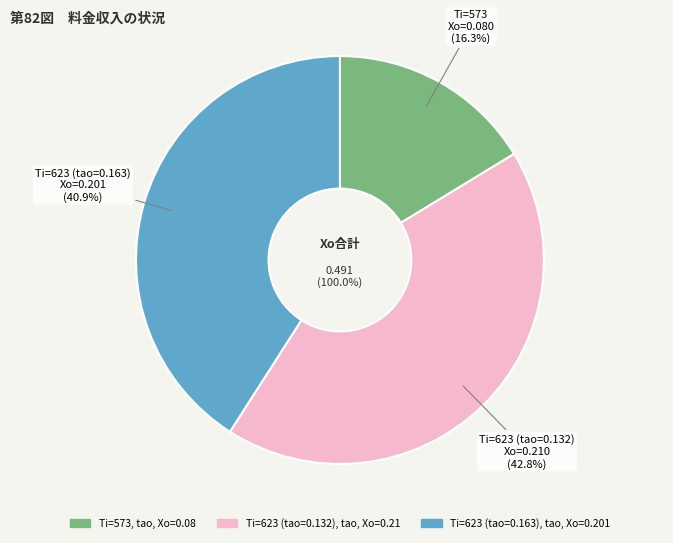

What is the largest slice in the pie chart?

623 (tao=0.132)